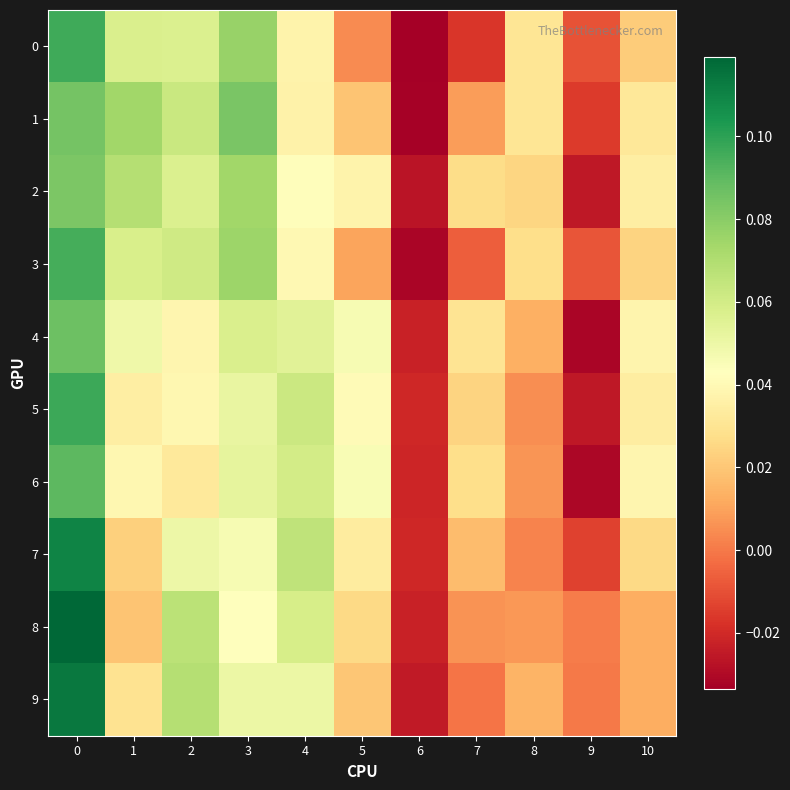

Rank the series by their maximum value, from highest to lowest.

8, 9, 7, 5, 0, 3, 6, 4, 1, 2